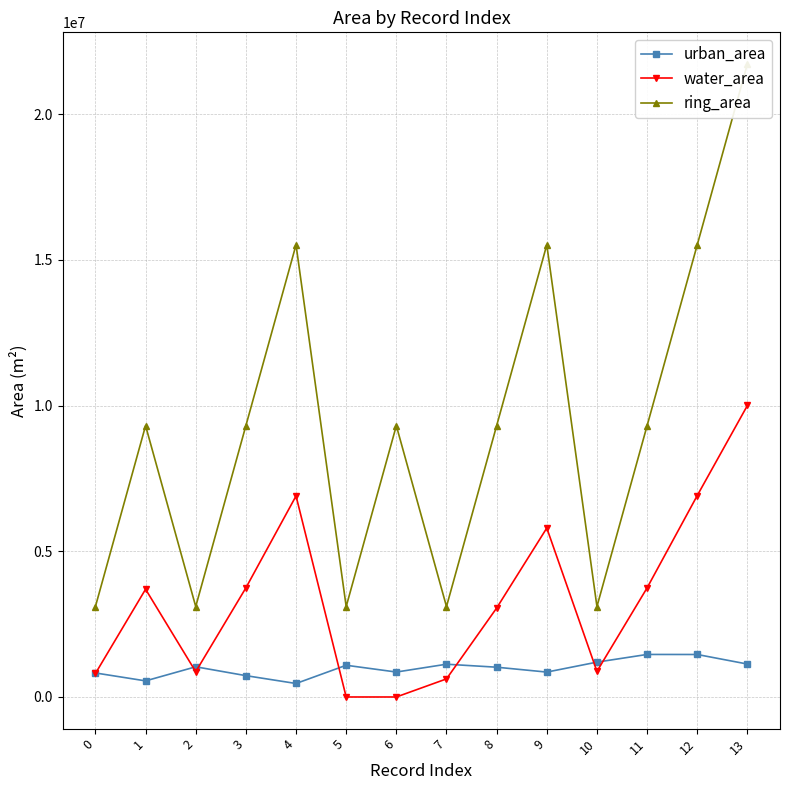

True or false: water_area has a value of 509727.6 at 2.

False